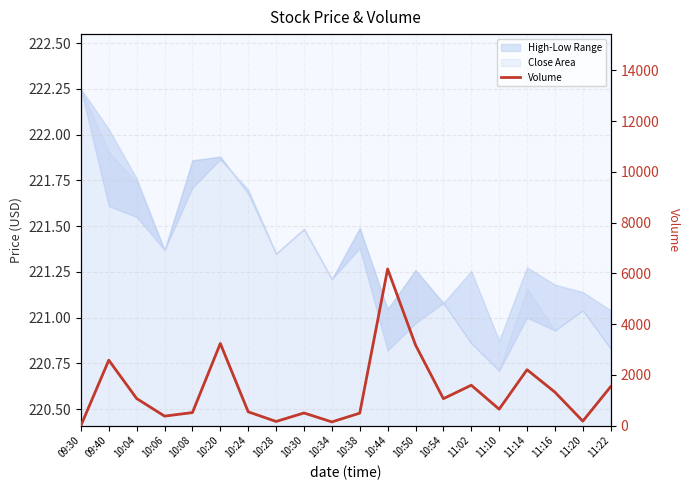

What is the difference between the maximum and minimum values?

6171